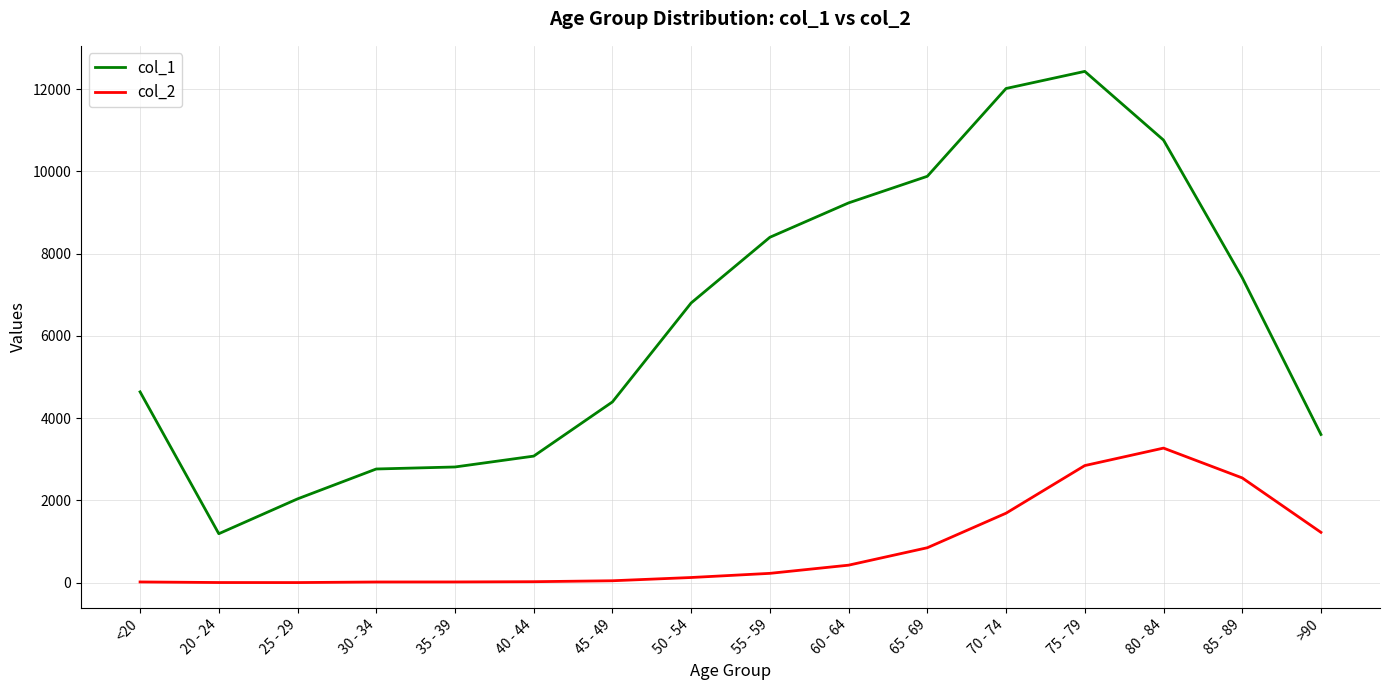

Is this an area chart (filled region under the line)?

No